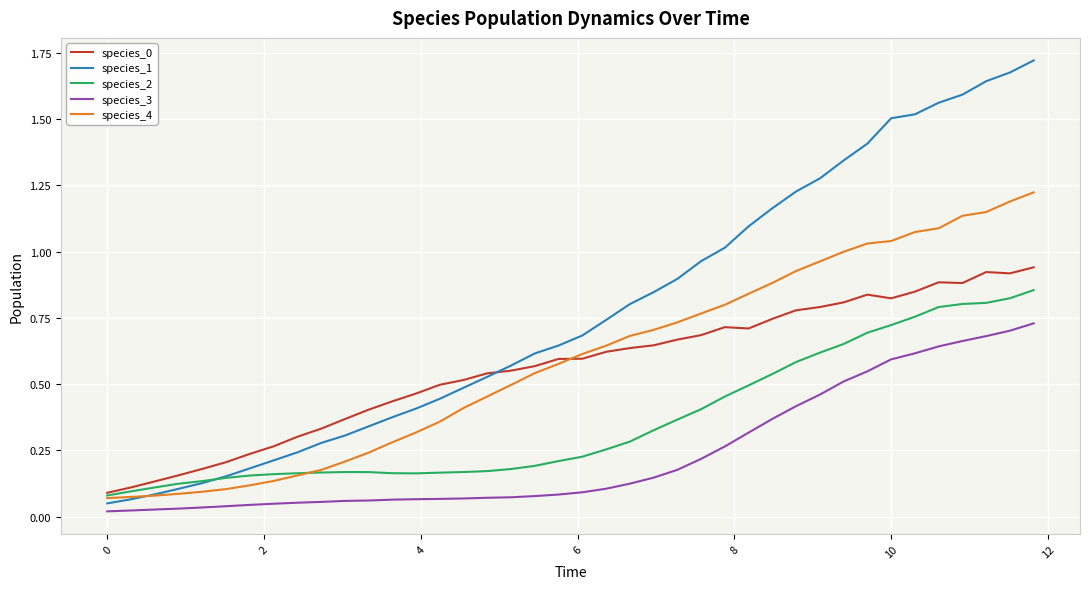

In species_2, how many points are lower than both neighbors (excluding endpoints)?

1